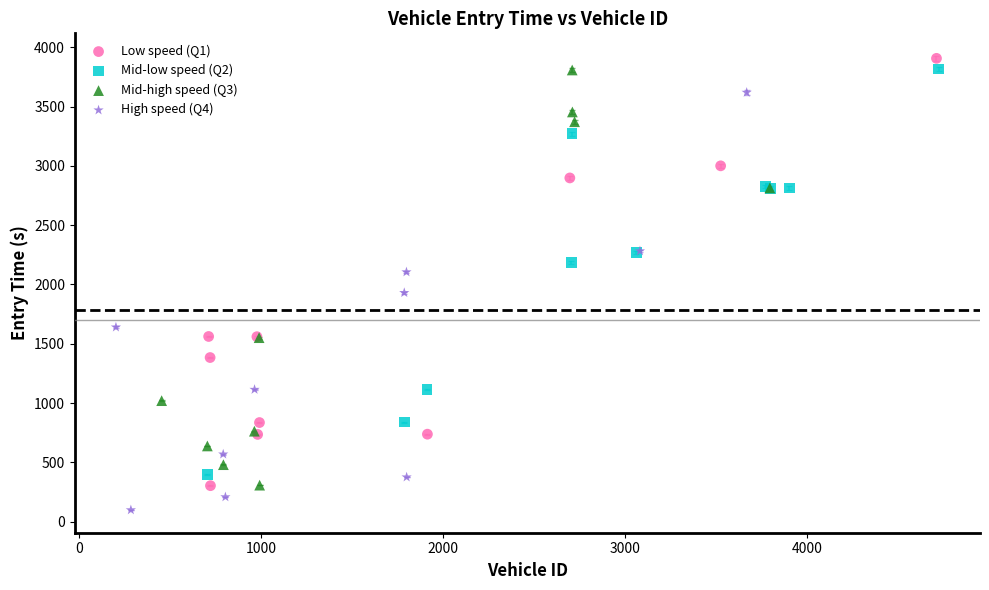

Which series has the largest Y range (max minus min)?

Low speed (Q1)